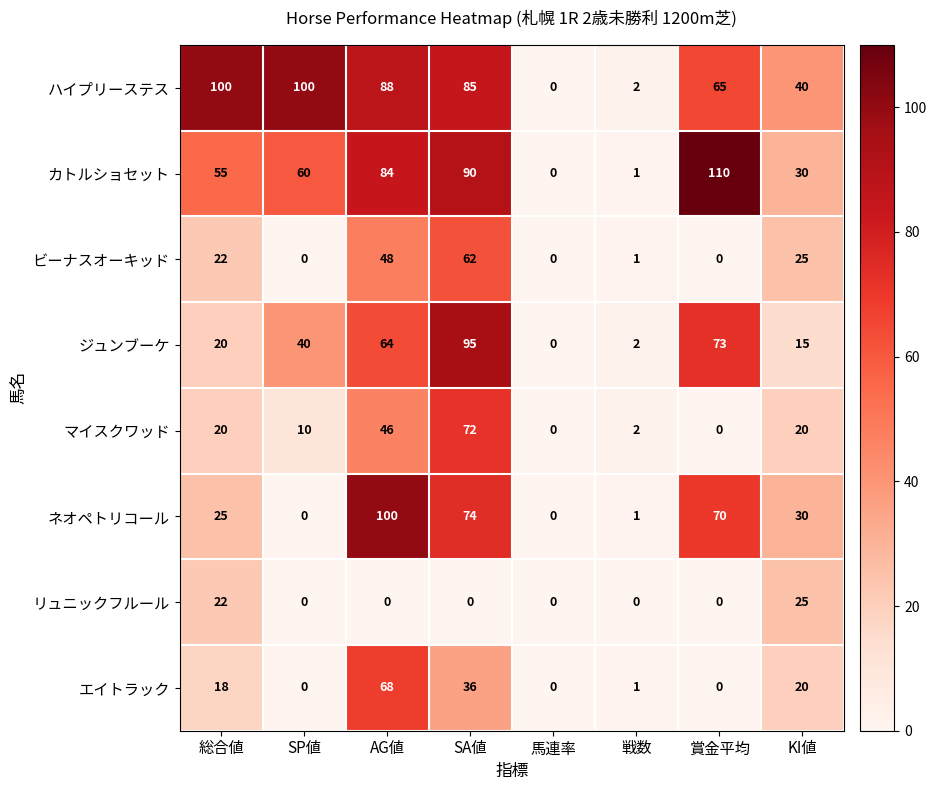

True or false: ネオペトリコール has a value of 40 at 総合値.

False